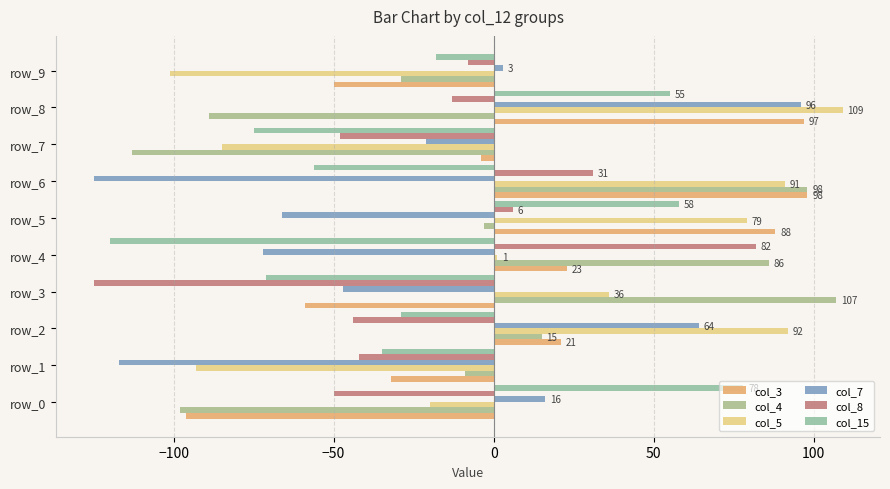

What is the label of the 8th bar from the right?

−50